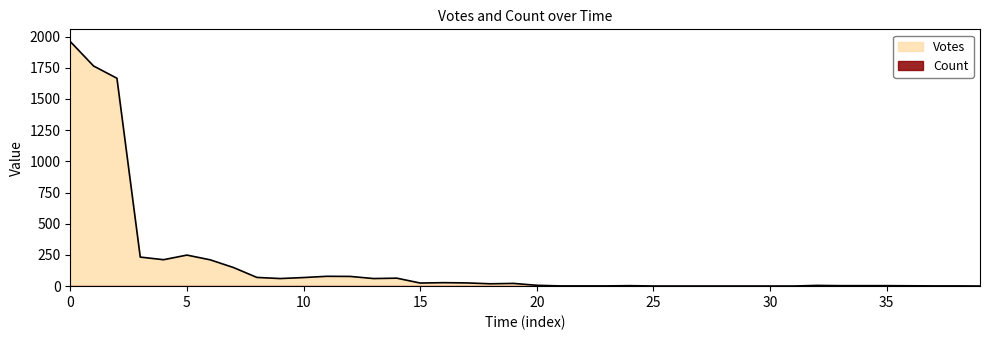

What is the greatest value displayed?

1960